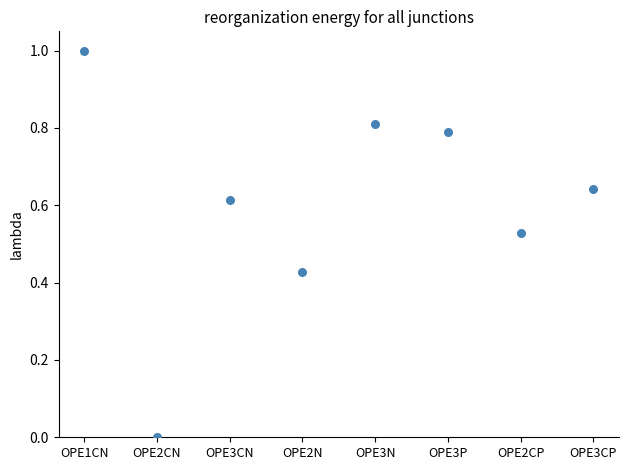

What is the range of Y values (max minus min)?

1.0